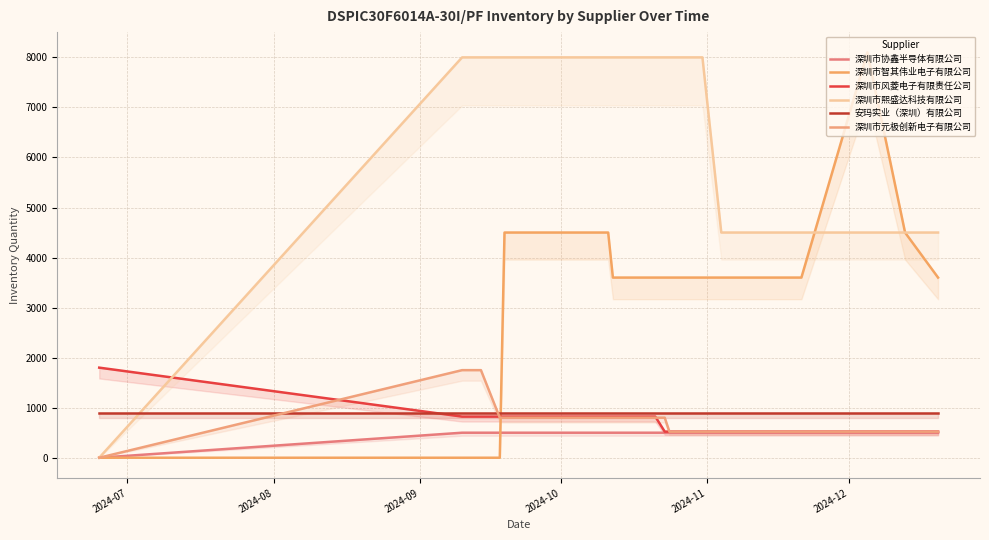

True or false: 安玛实业（深圳）有限公司 and 深圳市协鑫半导体有限公司 intersect in this chart.

False